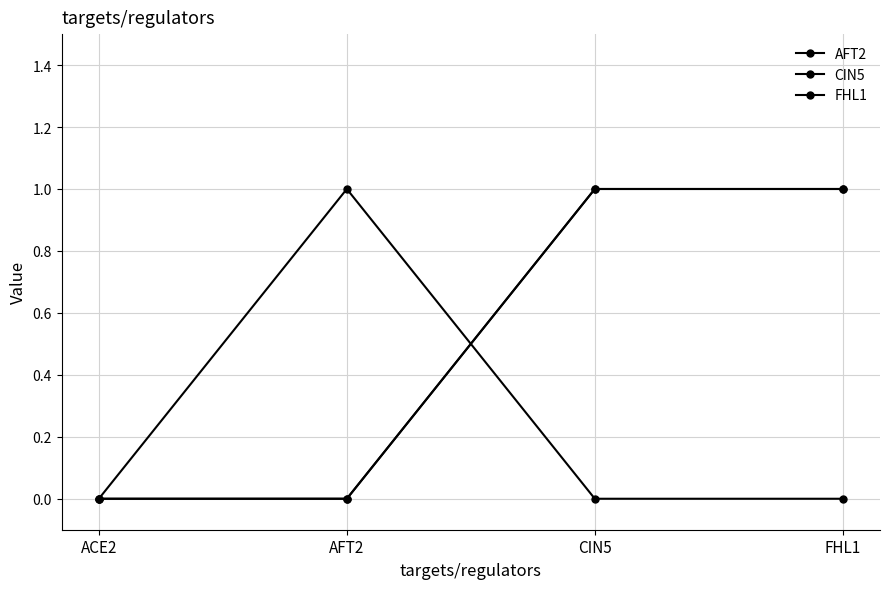

True or false: CIN5 and FHL1 intersect in this chart.

False